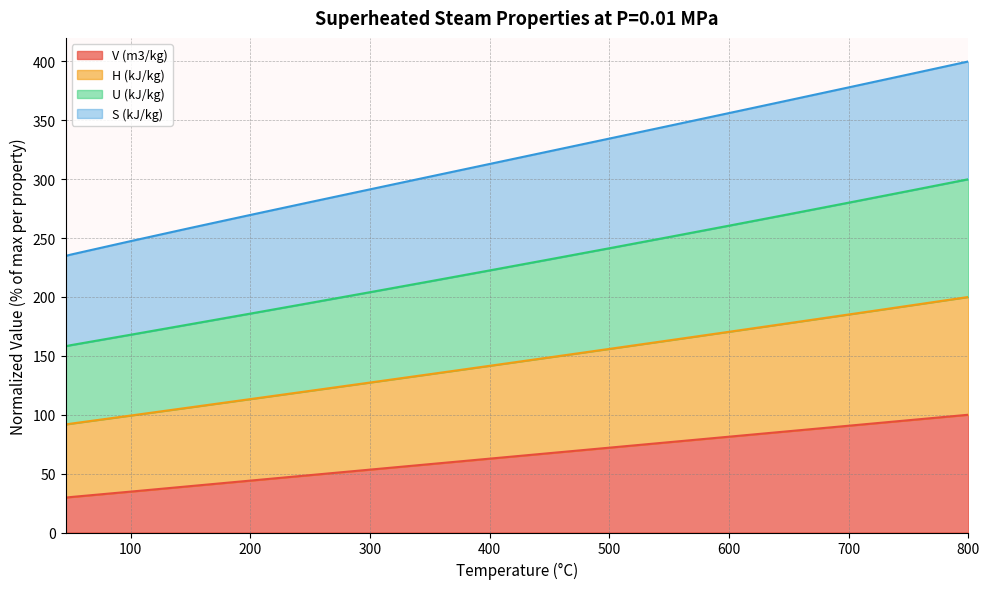

Does the chart display data point markers on the line(s)?

No